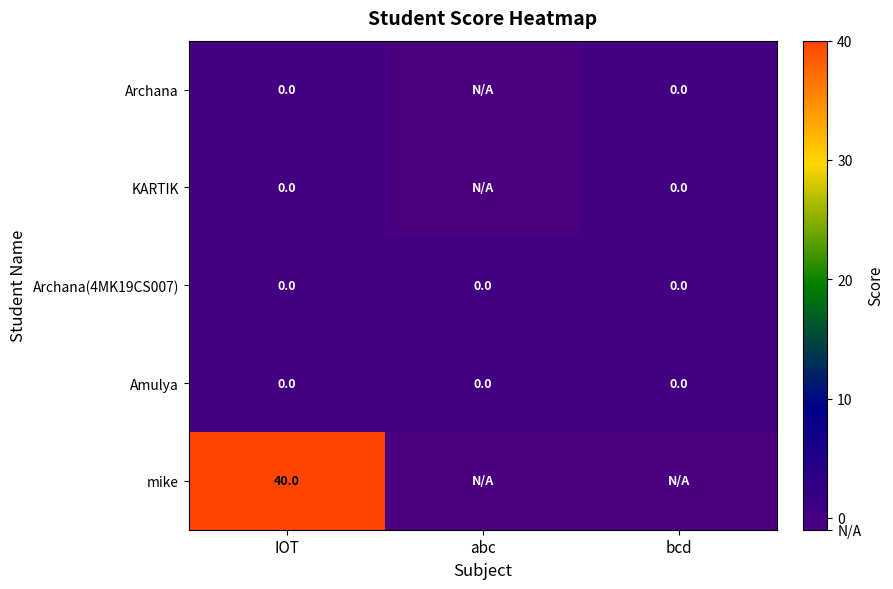

What is the total value across all series at IOT?

40